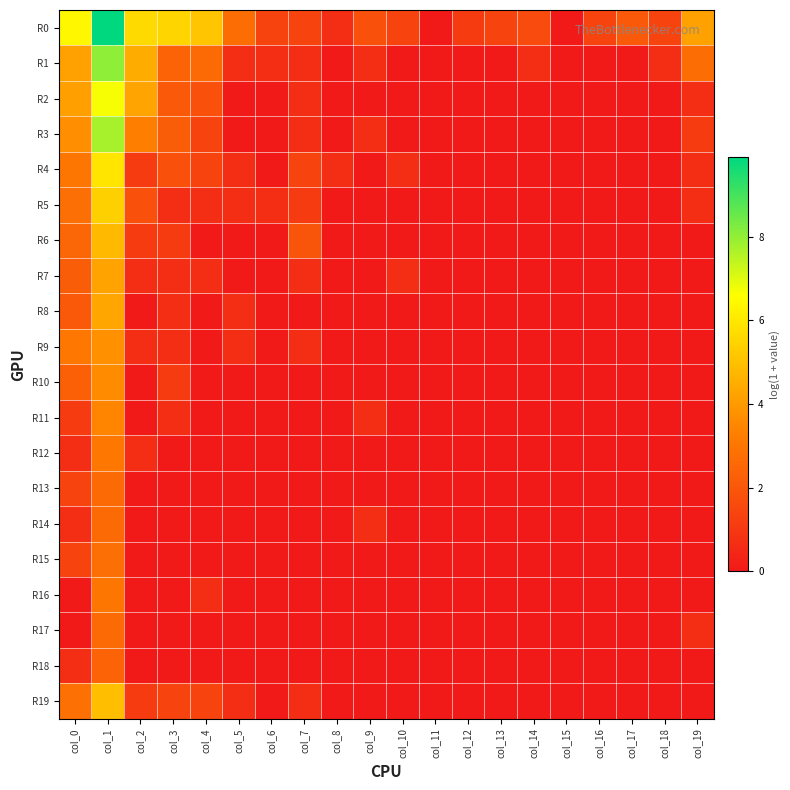

At which category is the sum across all series the highest?

col_1